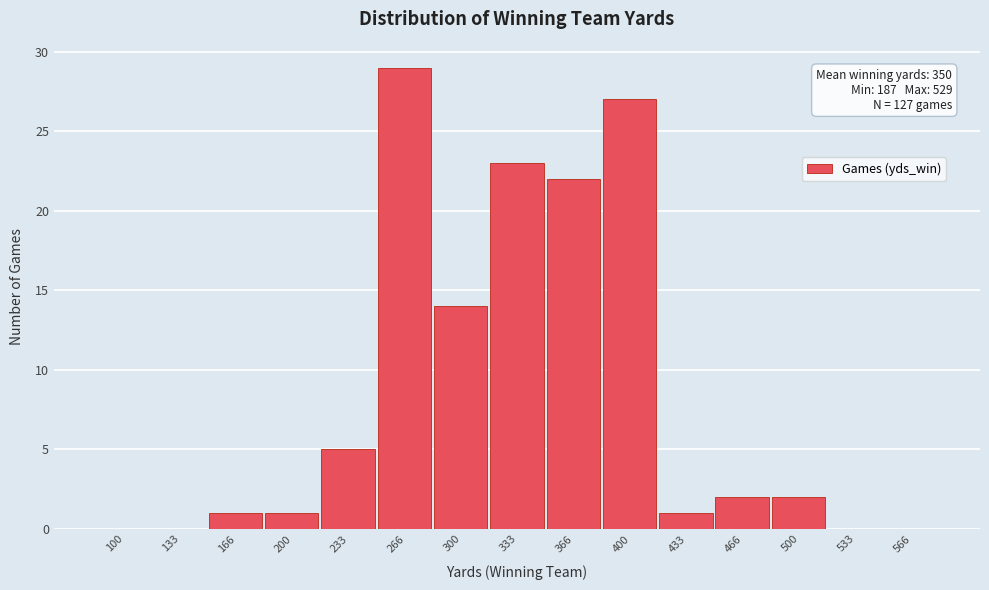

Reading left to right, list all the values displayed in this chart.

100=0	133=0	166=1	200=1	233=5	266=29	300=14	333=23	366=22	400=27	433=1	466=2	500=2	533=0	566=0